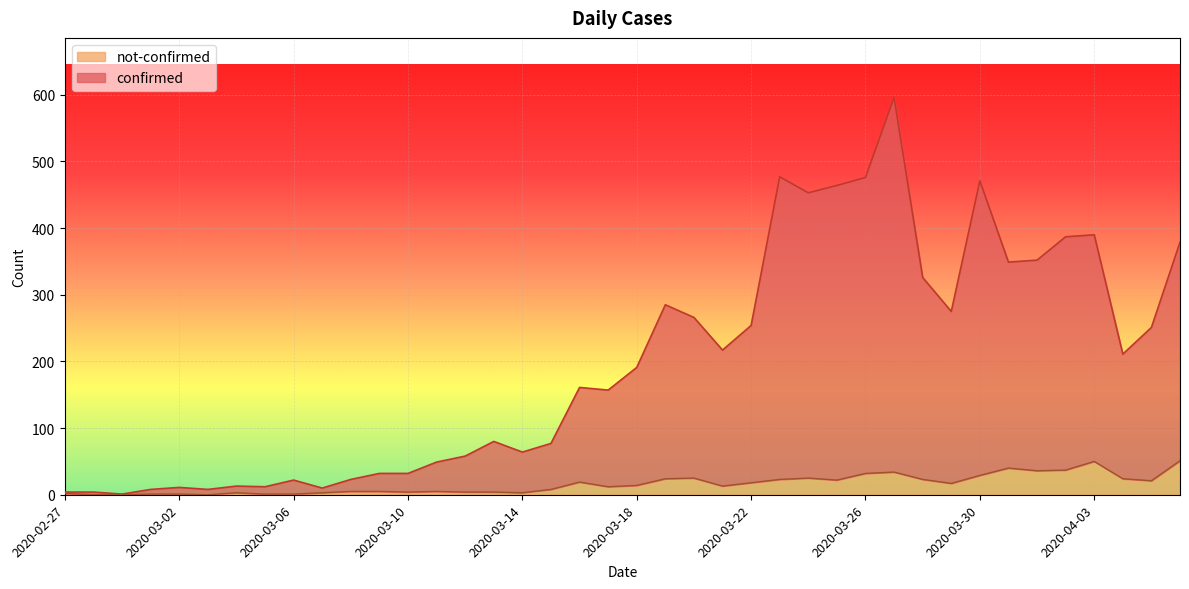

The confirmed series shows 32 at 2020-03-09. True or false?

True